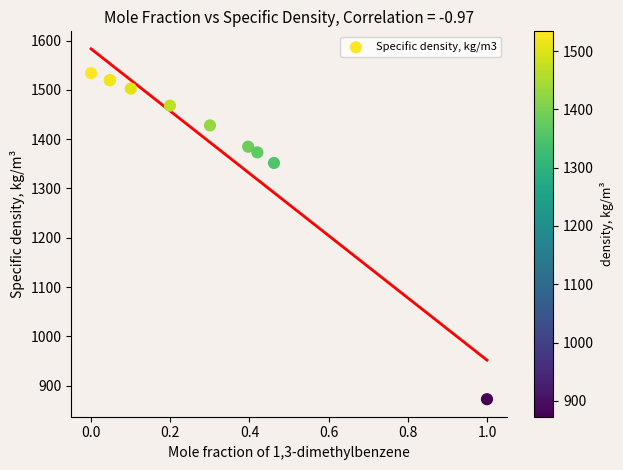

What Y value in the scatter plot is closest to 1203?

1351.8